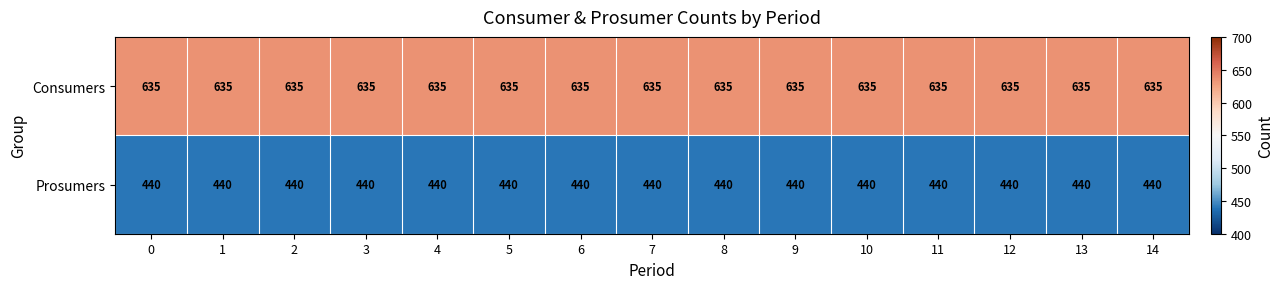

Rank the series at 5 from highest to lowest value.

Consumers, Prosumers